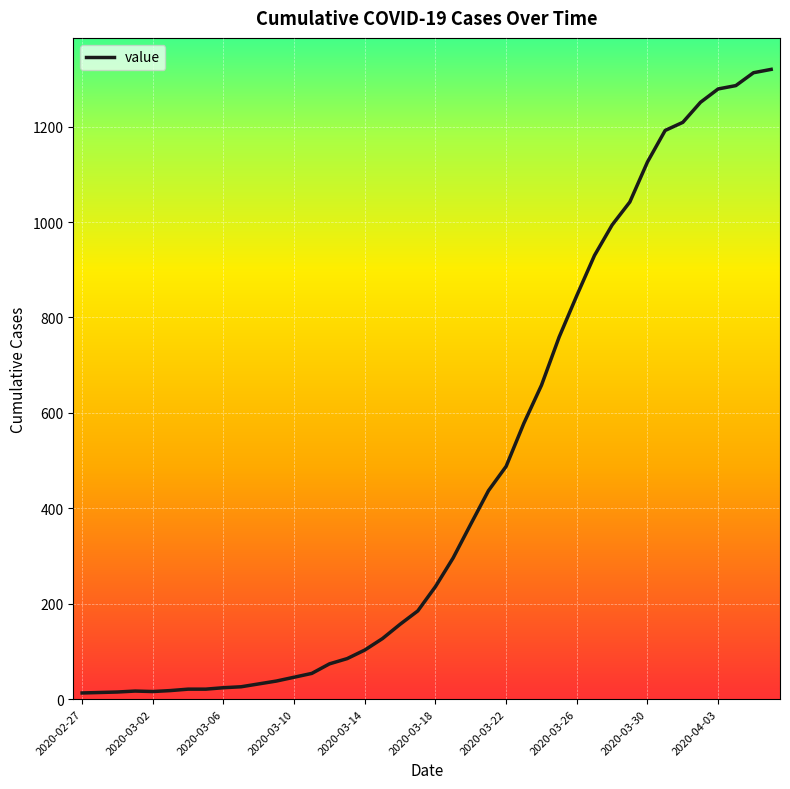

What is the greatest value displayed?

1320